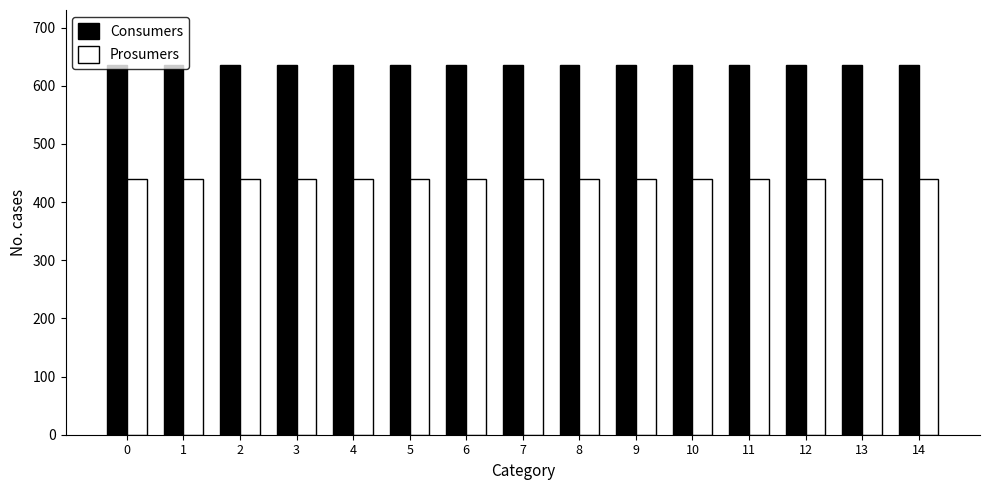

How many bars are there in each group?

2